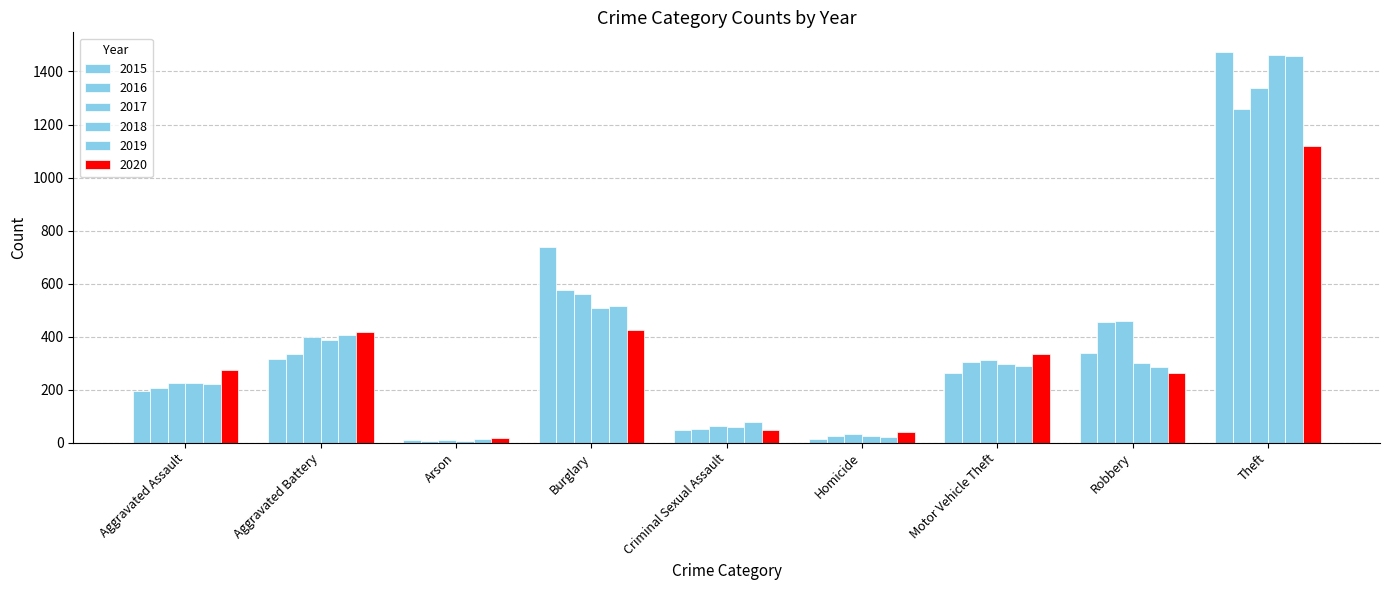

Where does the 2016 series first go above 304?

Aggravated Battery